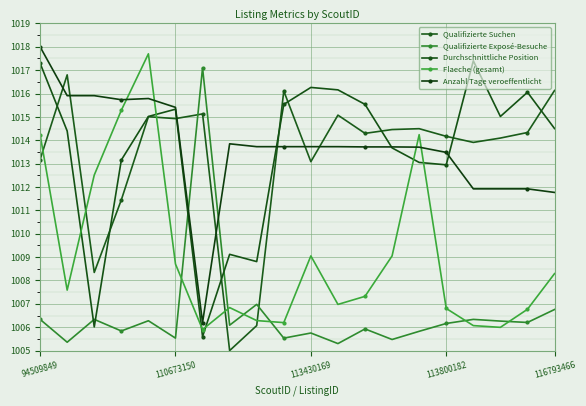

How many data points does each series have?

20